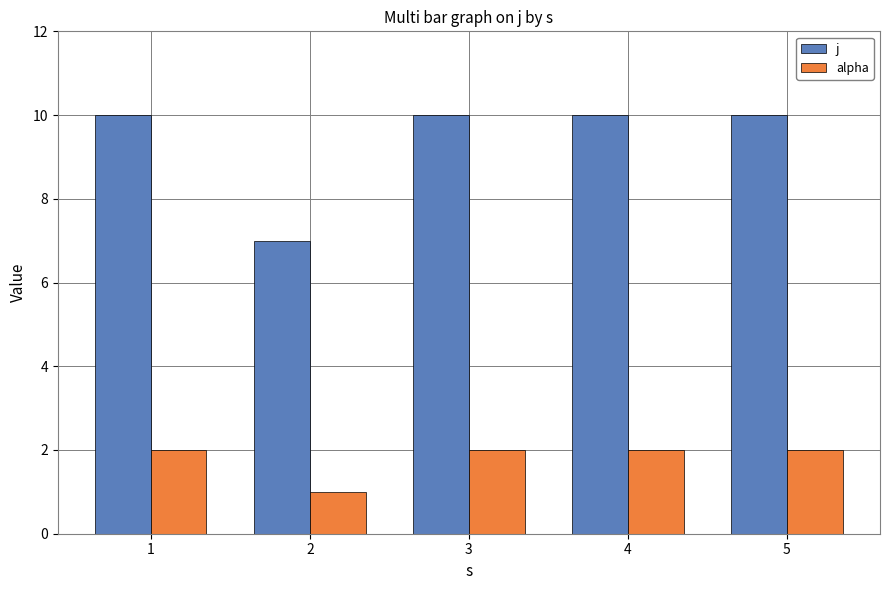

What is the maximum value shown in the chart?

10